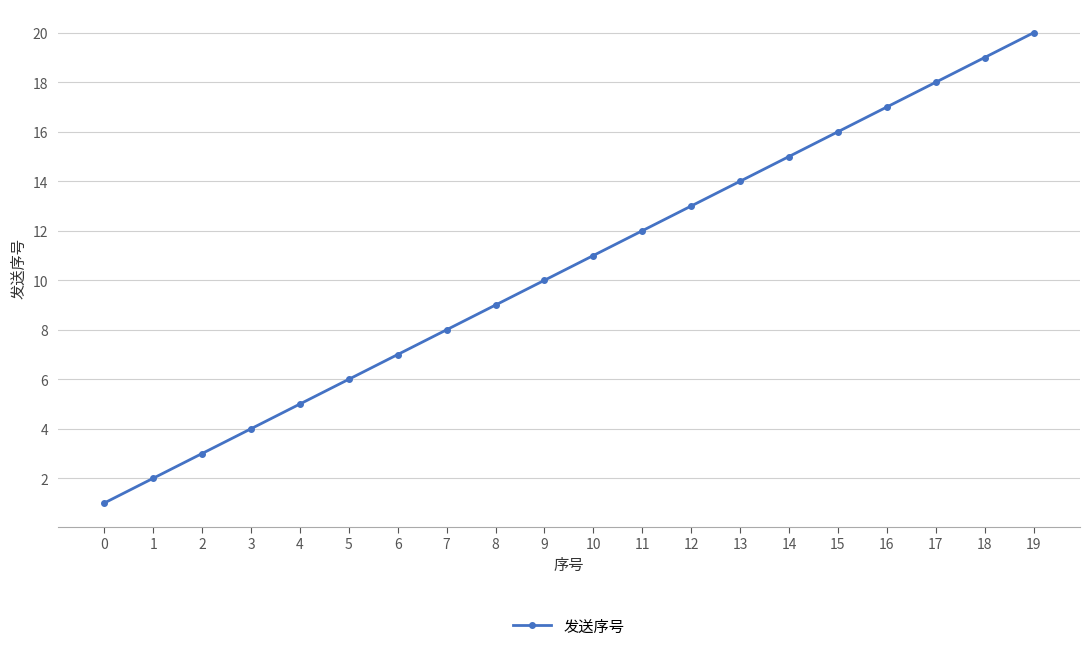

What is the difference between the maximum and minimum values?

19